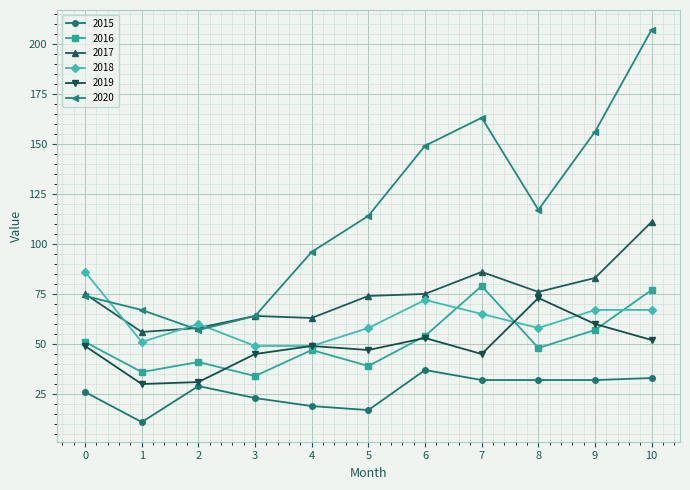

True or false: 2020 and 2019 cross at least once.

False